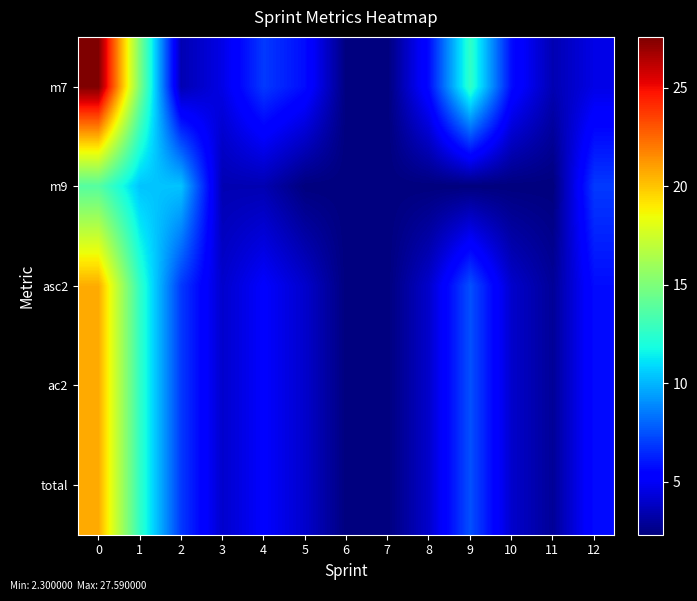

List the series in order of their peak value, lowest first.

row_1, row_2, row_3, row_4, row_0